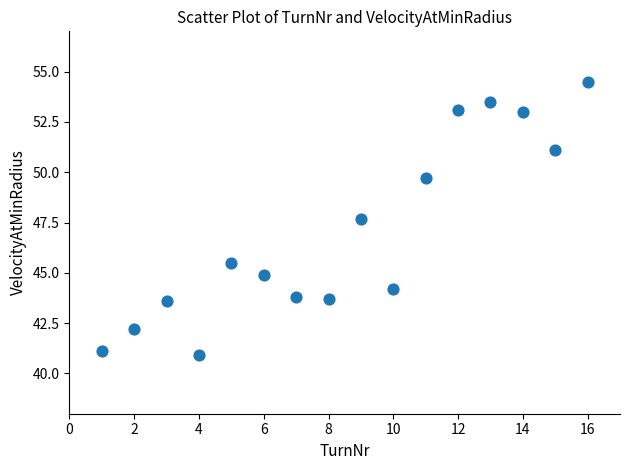

What Y value in the scatter plot is closest to 47?

47.7